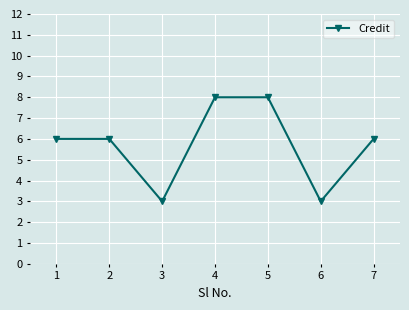

What is the maximum value shown in the chart?

8